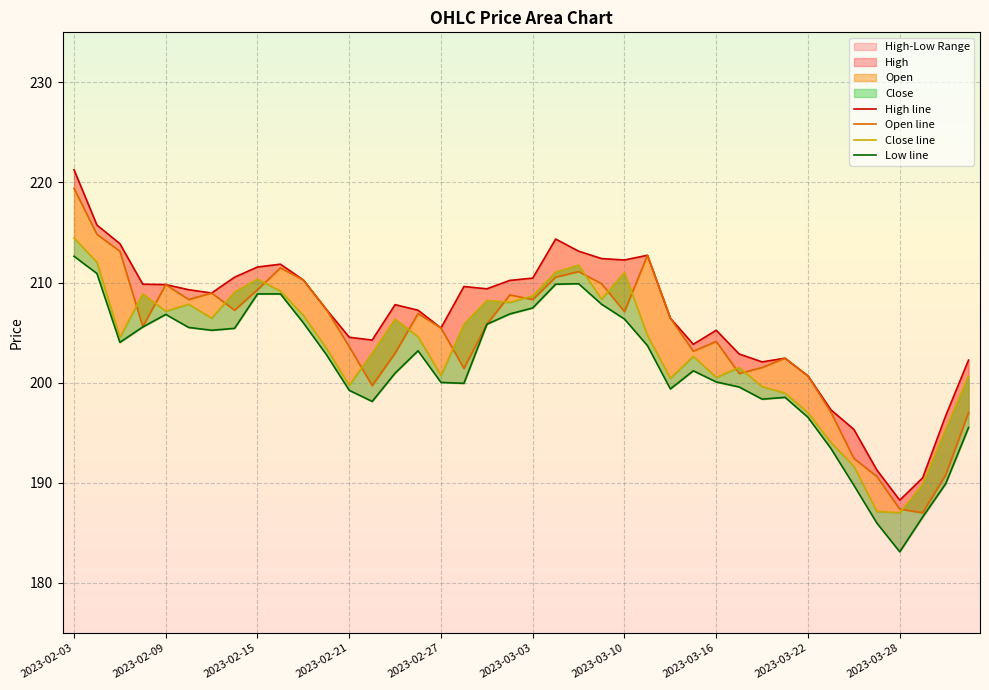

What is the sum of the Low line values at 15 and 35?

389.2